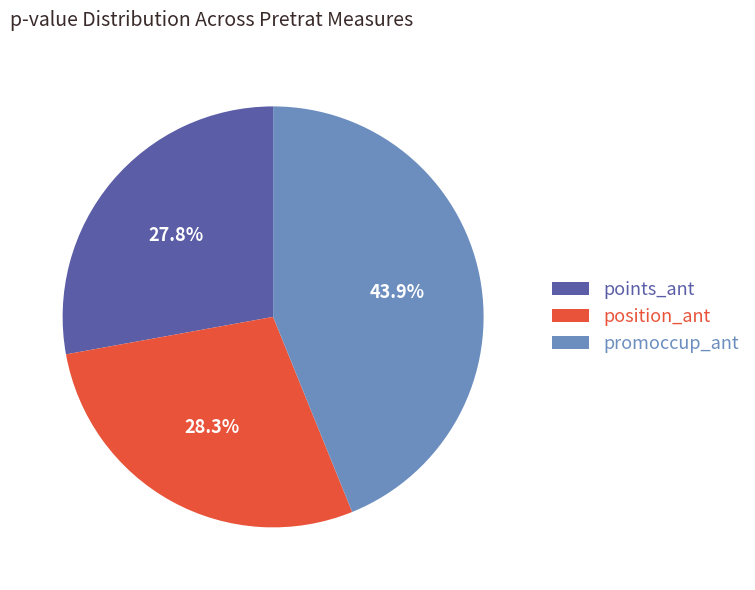

Between position_ant and promoccup_ant, which is larger?

promoccup_ant